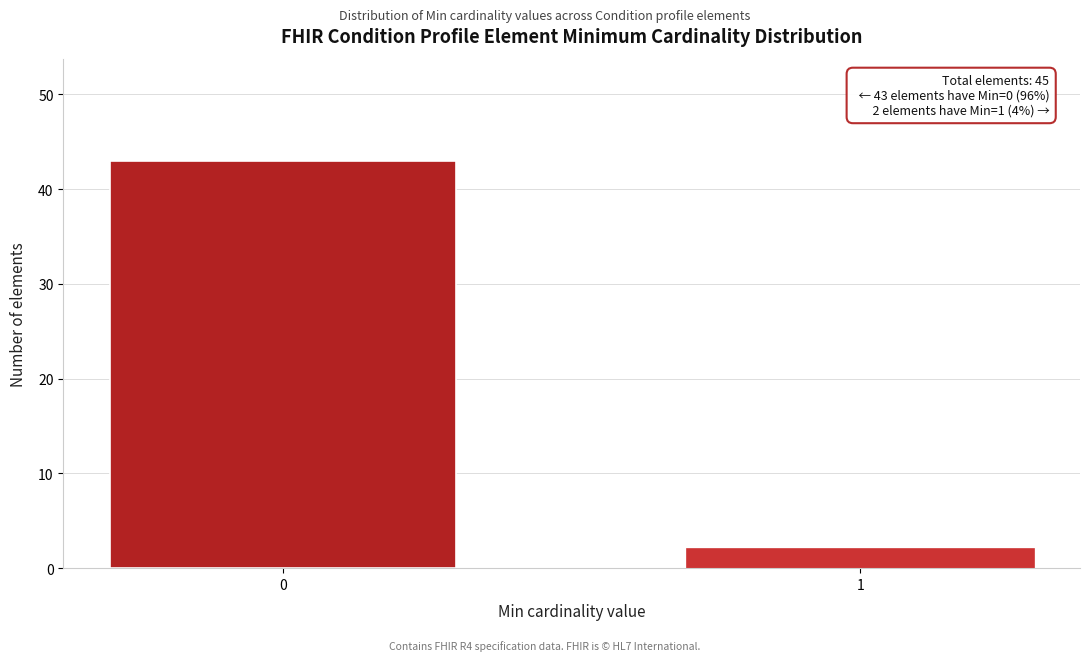

Reading left to right, transcribe all the data shown in this chart.

0=43	1=2